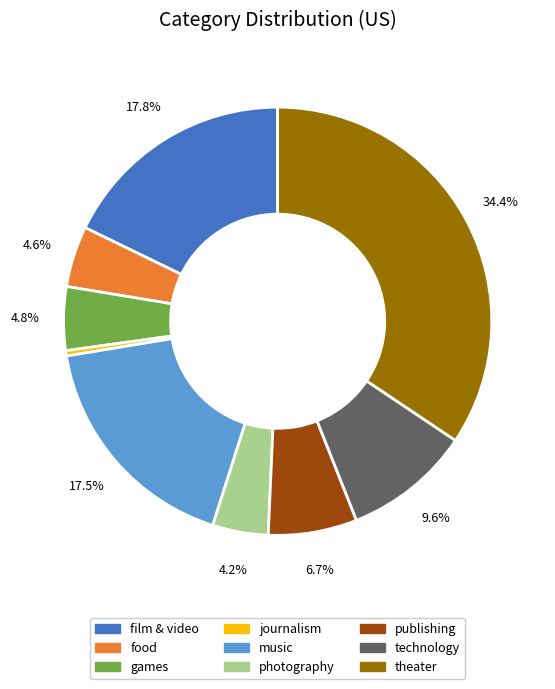

To the nearest percent, what is the combined percentage of food and music?

22%